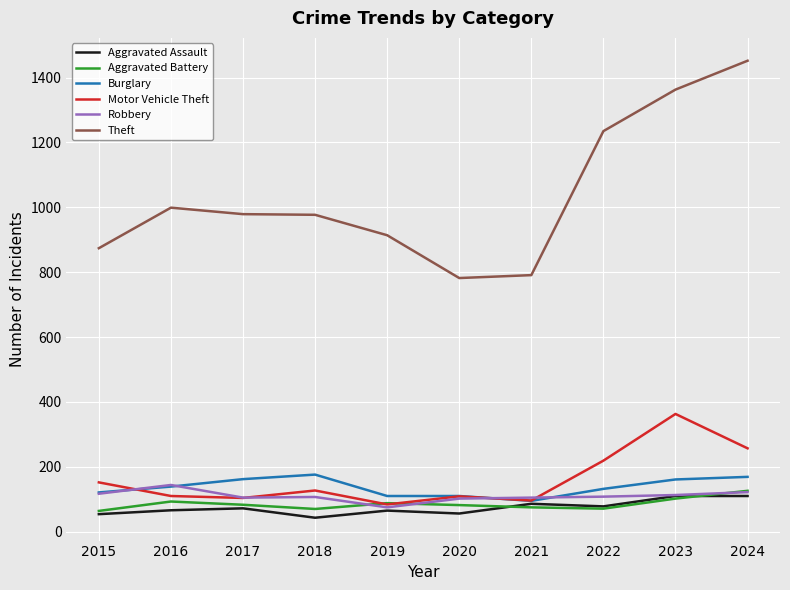

How many categories are shown in the chart?

10